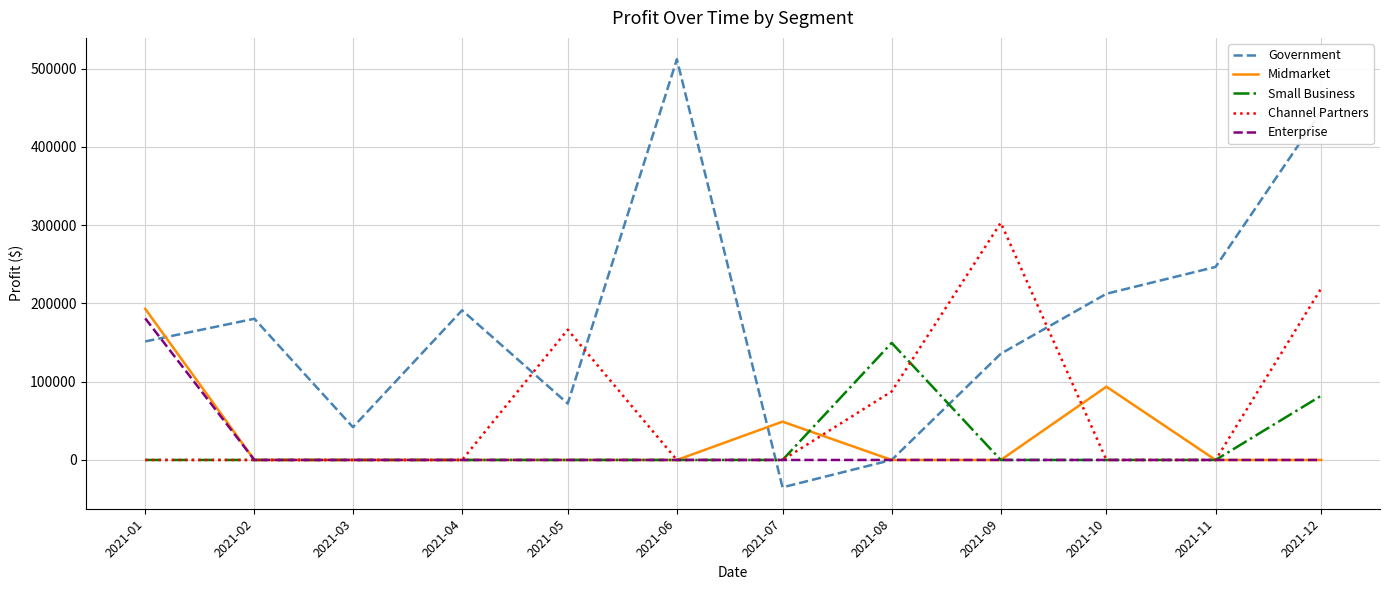

What are all the series names shown in the legend?

Government, Midmarket, Small Business, Channel Partners, Enterprise